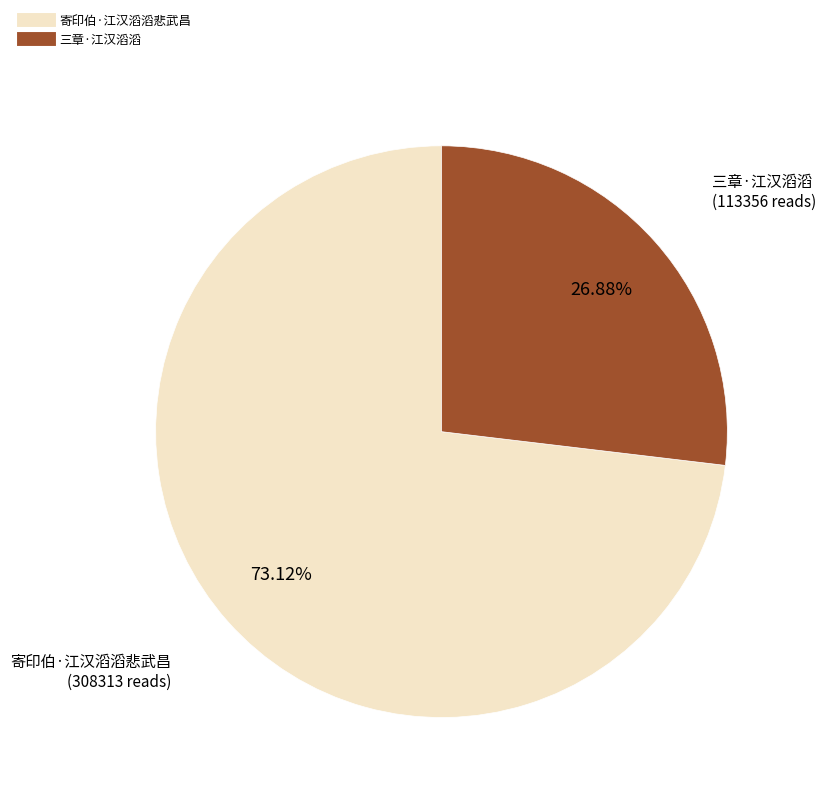

How many slices are in this pie chart?

2